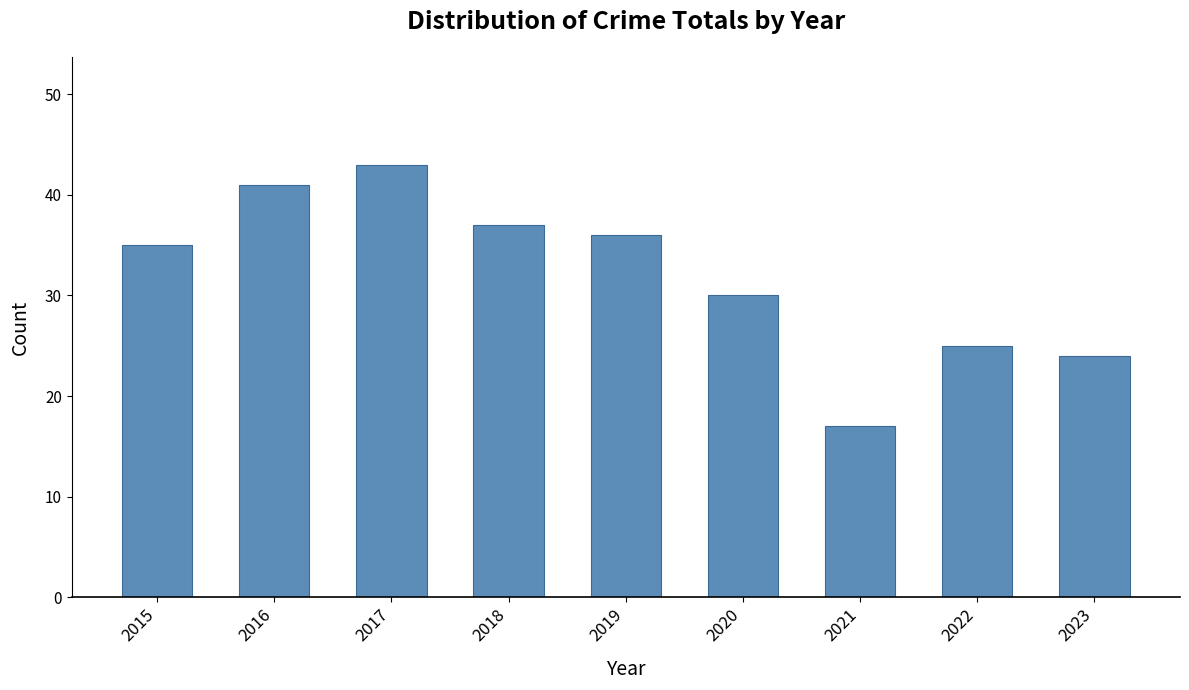

Approximately how many times larger is the value at 2021 compared to 2022?

0.7